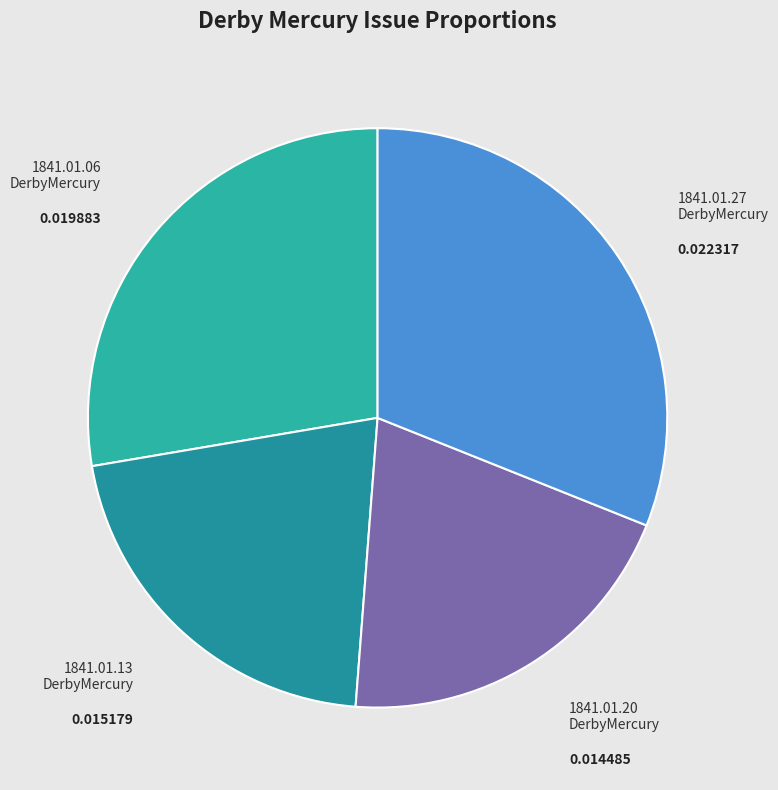

Rank the categories by value from highest to lowest.

1841.01.27 DerbyMercury, 1841.01.06 DerbyMercury, 1841.01.13 DerbyMercury, 1841.01.20 DerbyMercury